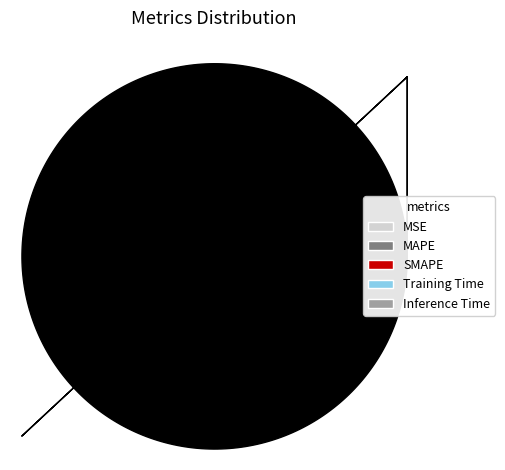

Which slice is the largest?

SMAPE